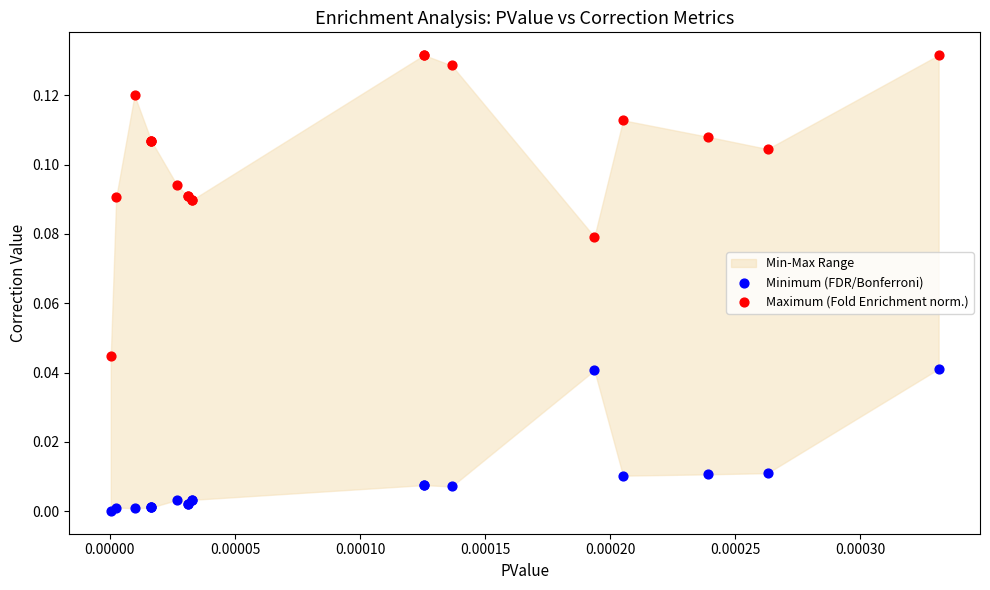

Which series reaches the minimum Y coordinate?

Minimum (FDR/Bonferroni)